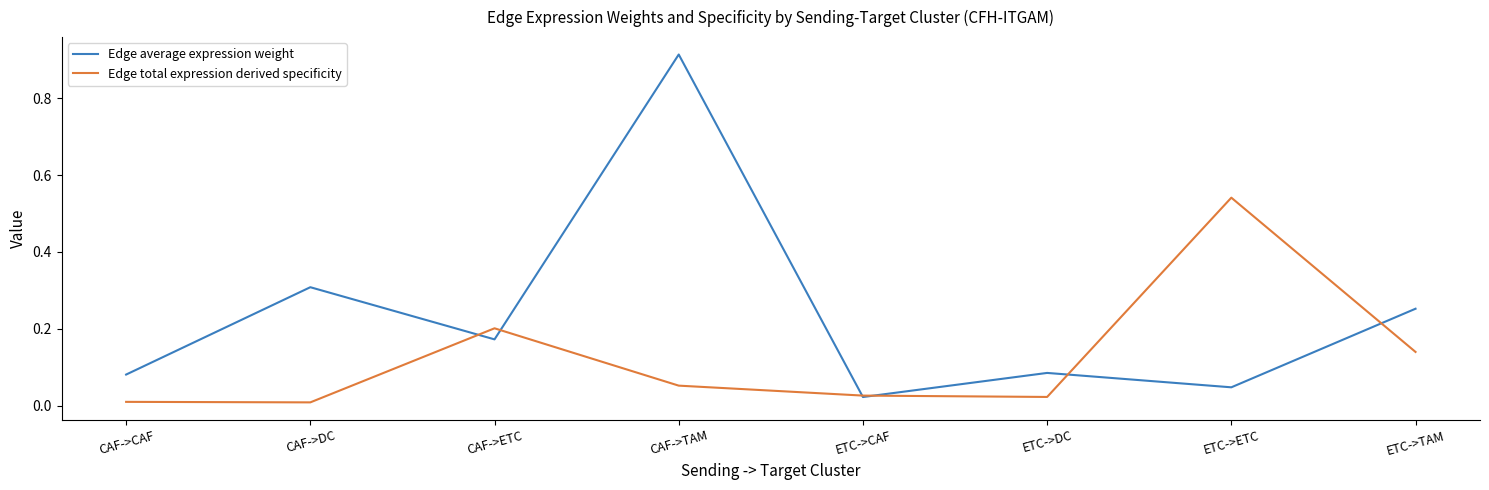

Which series has the widest spread of values?

Edge average expression weight